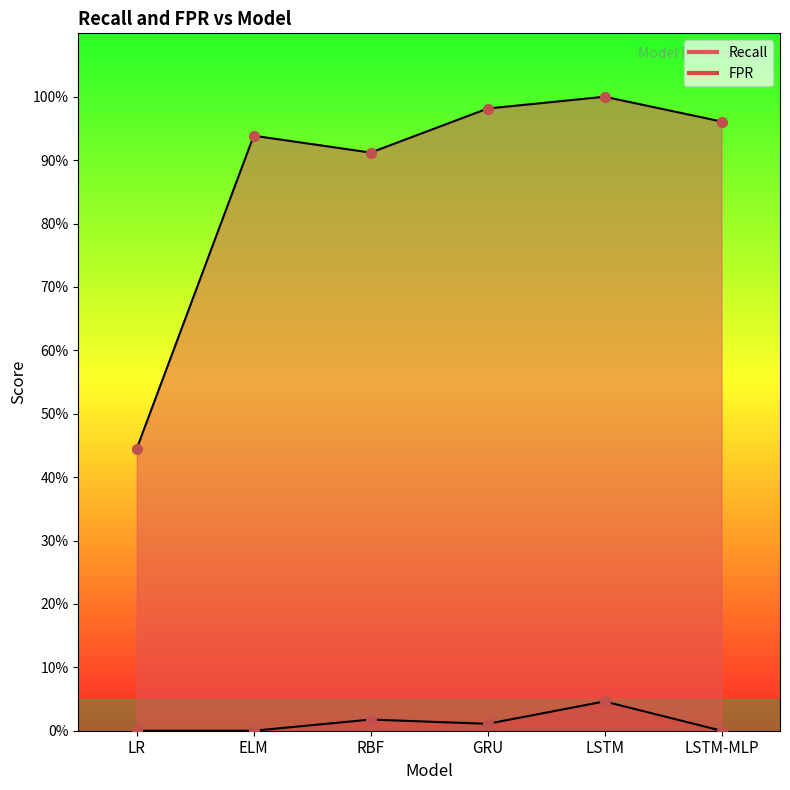

At which category is the sum across all series the highest?

LSTM